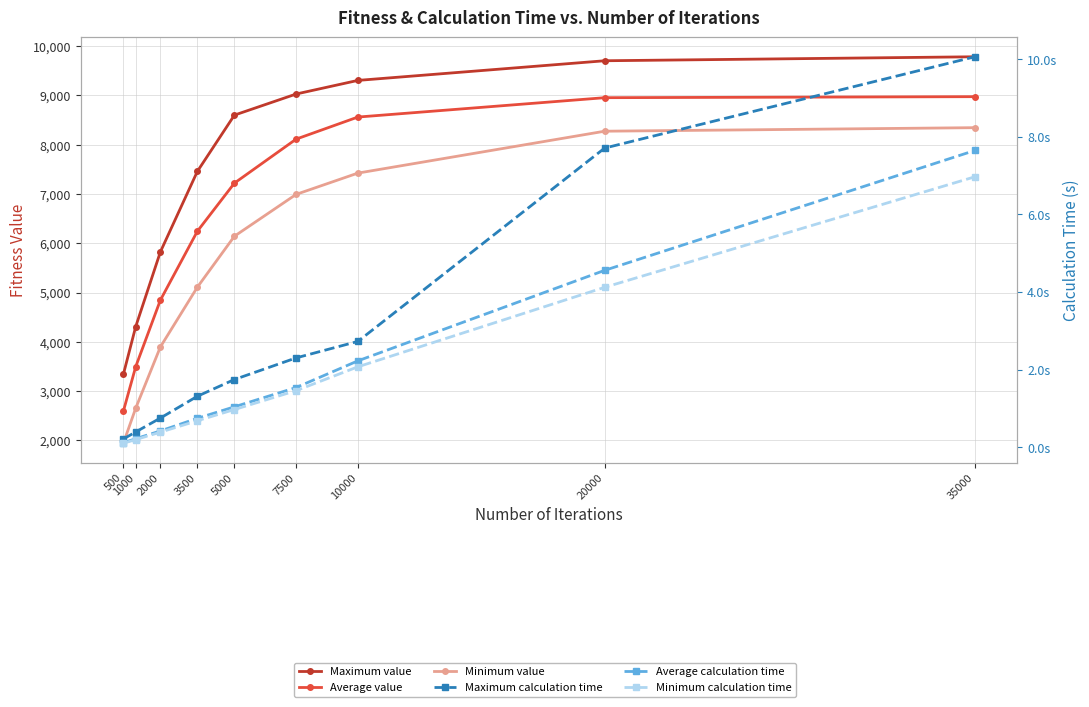

True or false: Average calculation time has more than 1 interior local peaks.

False